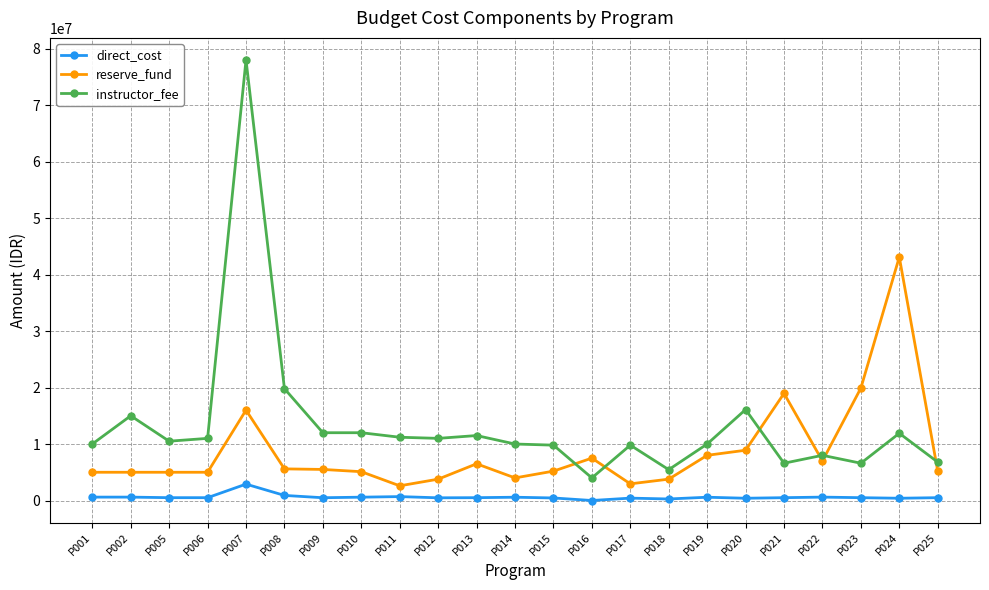

At which label does direct_cost first exceed 500000?

P001